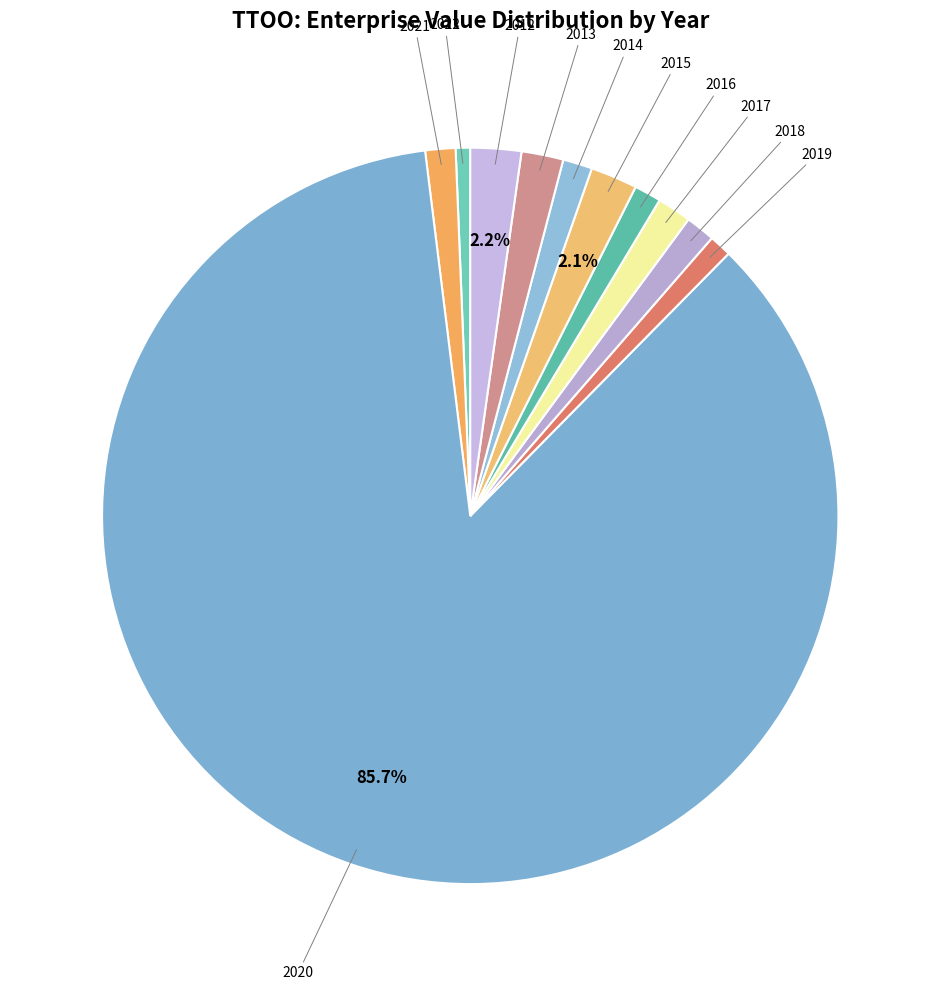

How many slices are in this pie chart?

11